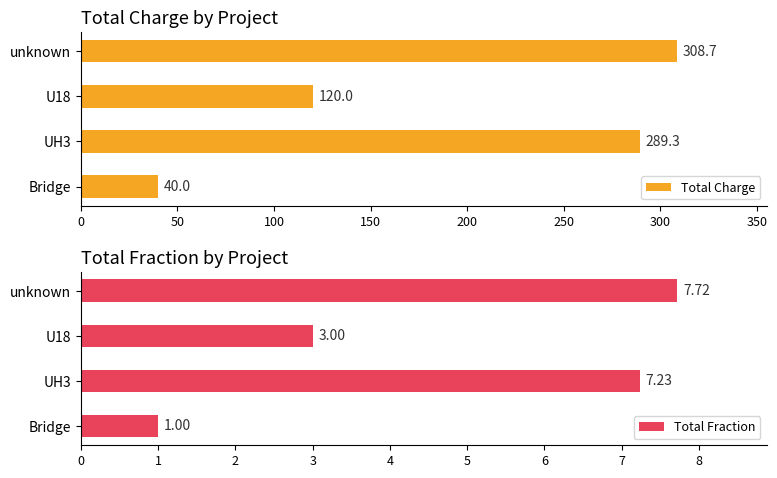

How many values in the Total Fraction series are below 7?

2